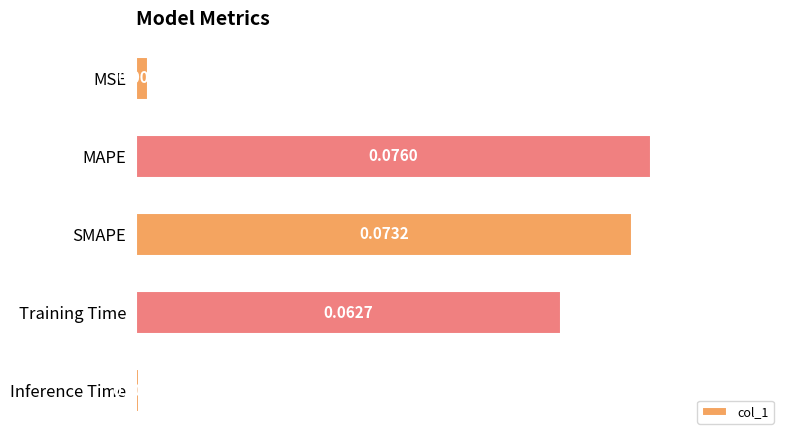

At which category does the chart reach its minimum across all series?

Inference Time